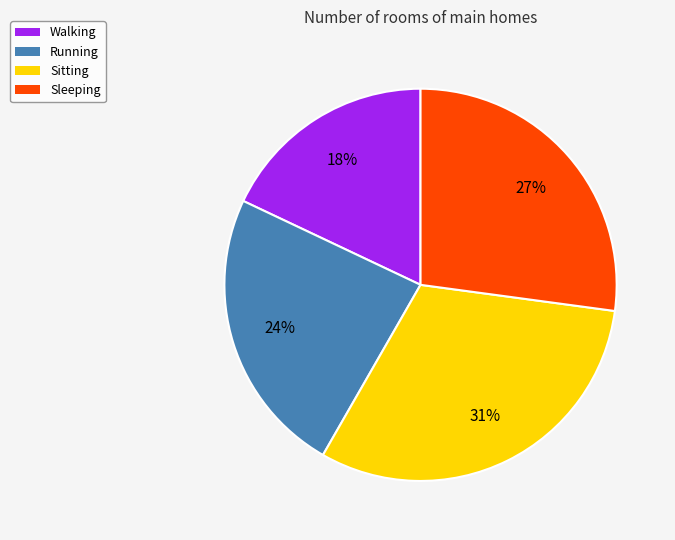

Combined, do Running and Walking account for over 50%?

No